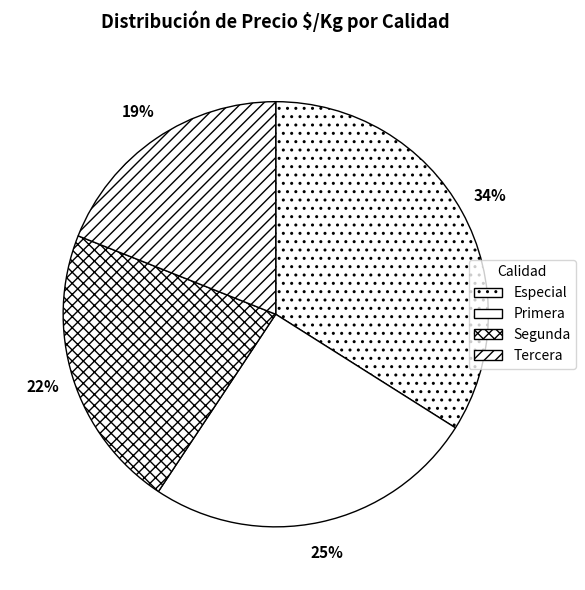

Does any single category account for the majority?

No